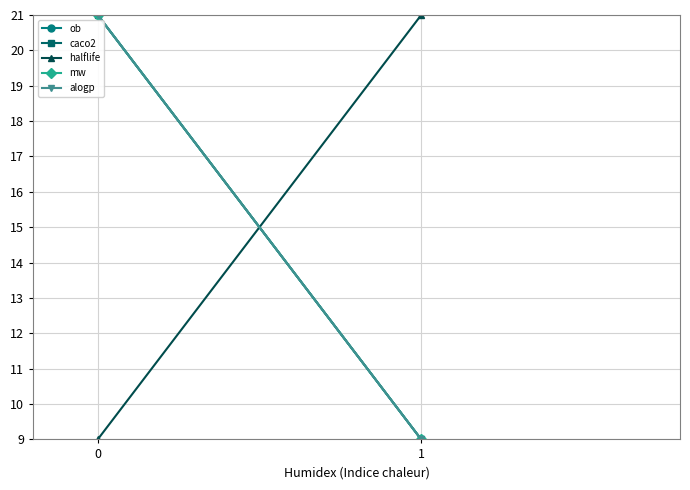

At how many categories does at least one series exceed 15?

2